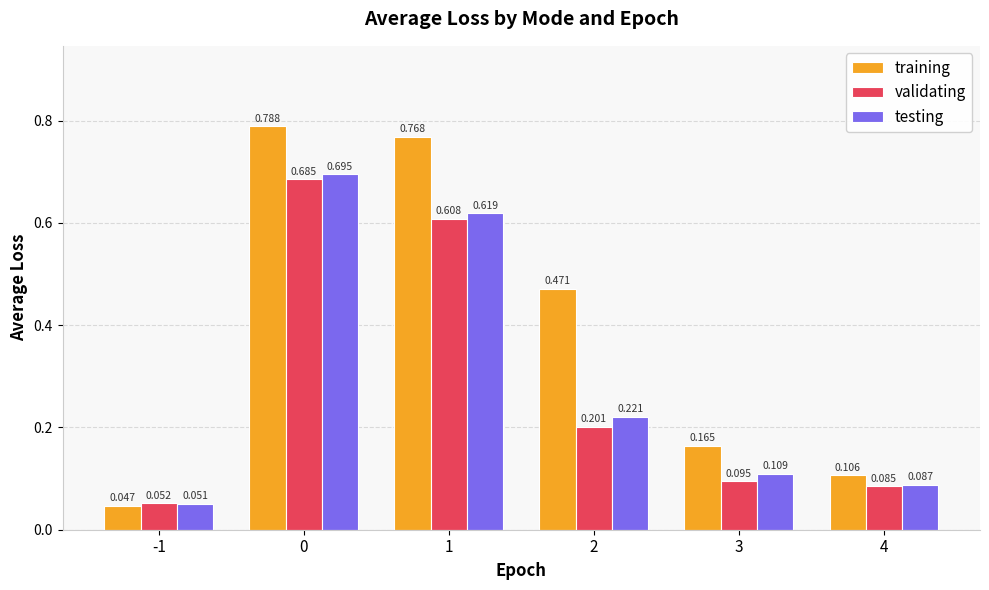

Where is testing nearest to the value 0?

-1